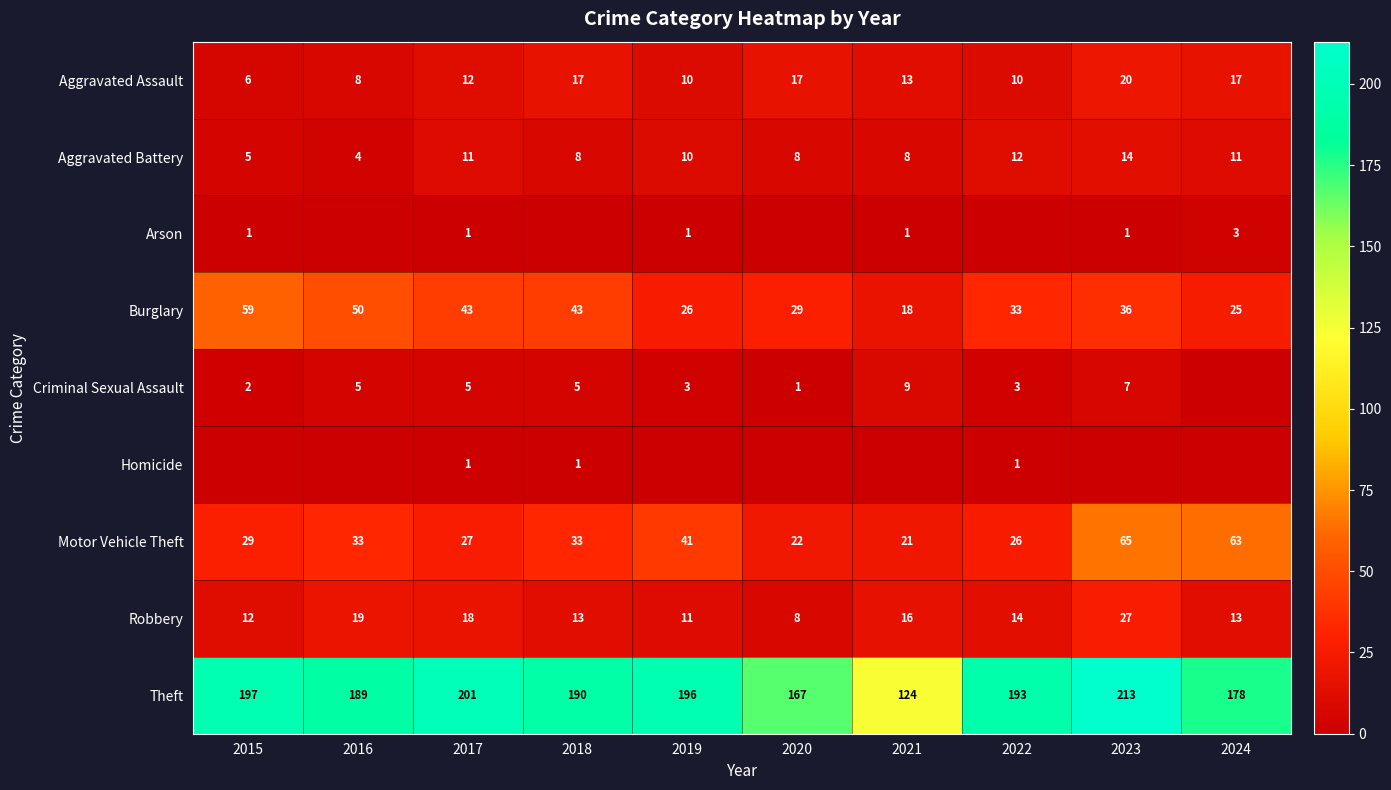

The Theft series shows 190 at 2018. True or false?

True